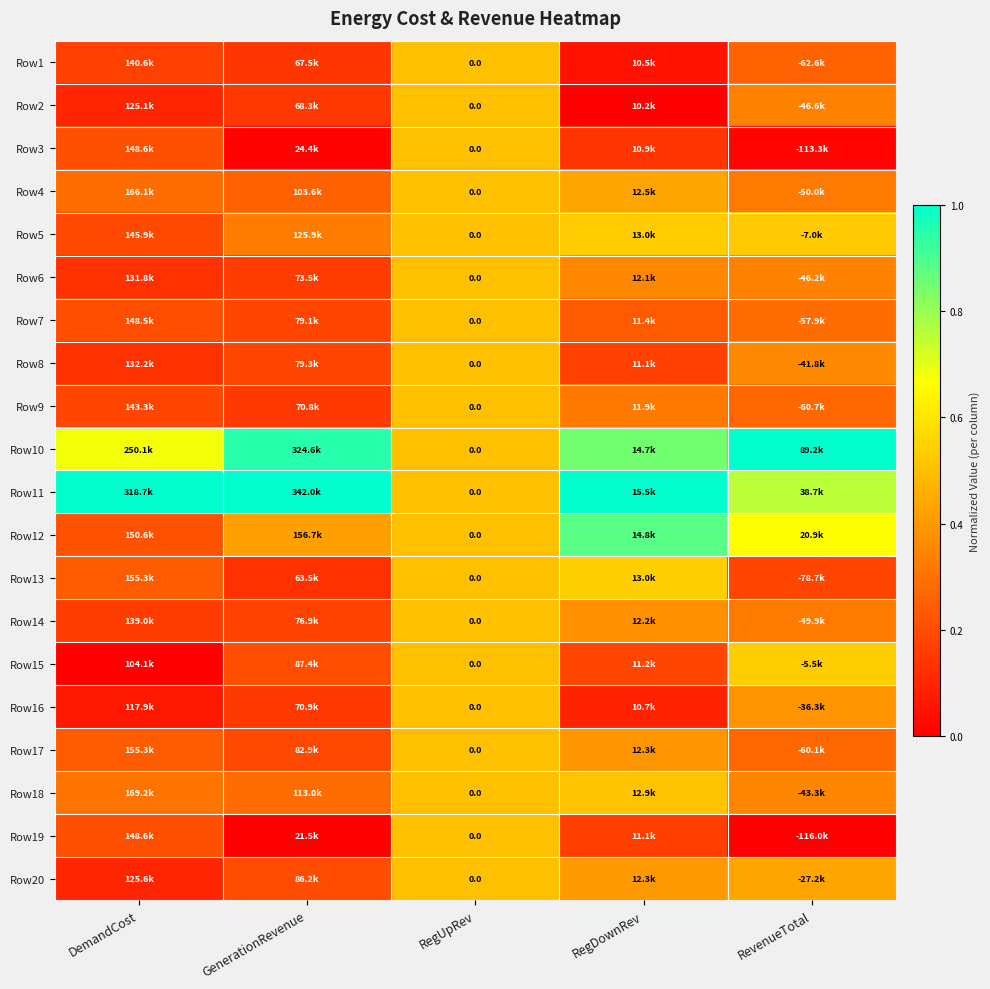

The Row17 series shows 0.6 at RegDownRev. True or false?

False